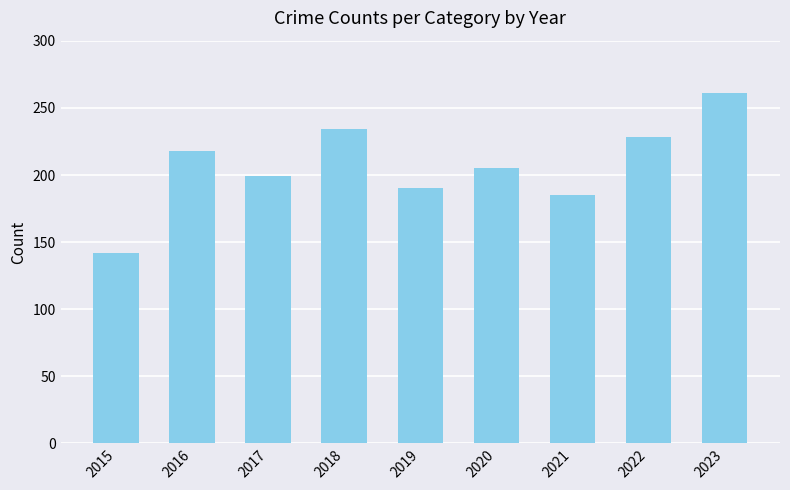

Rank the categories by value from highest to lowest.

2023, 2018, 2022, 2016, 2020, 2017, 2019, 2021, 2015